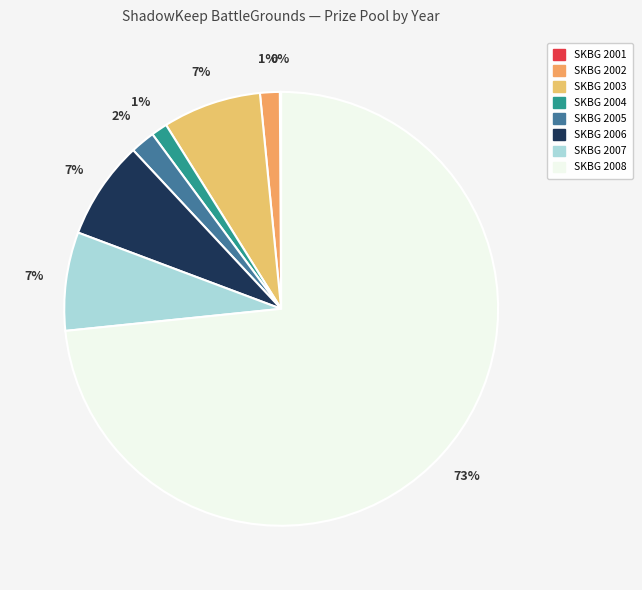

Rank the categories by value from lowest to highest.

ShadowKeep BattleGrounds 2001, ShadowKeep BattleGrounds 2004, ShadowKeep BattleGrounds 2002, ShadowKeep BattleGrounds 2005, ShadowKeep BattleGrounds 2003, ShadowKeep BattleGrounds 2006, ShadowKeep BattleGrounds 2007, ShadowKeep BattleGrounds 2008